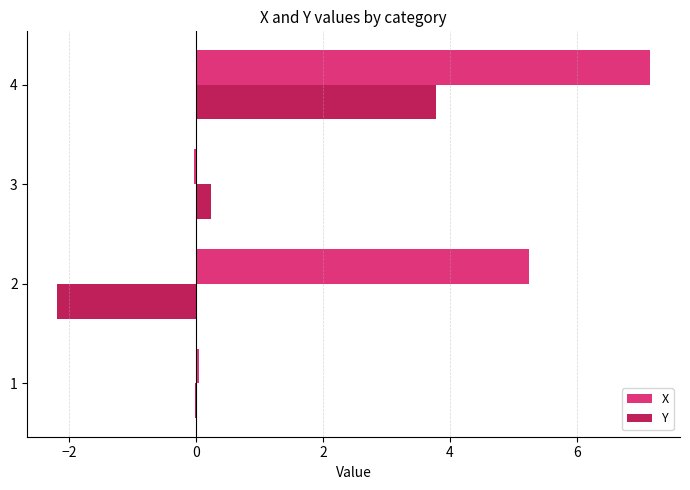

Which series has the largest total across all categories?

X